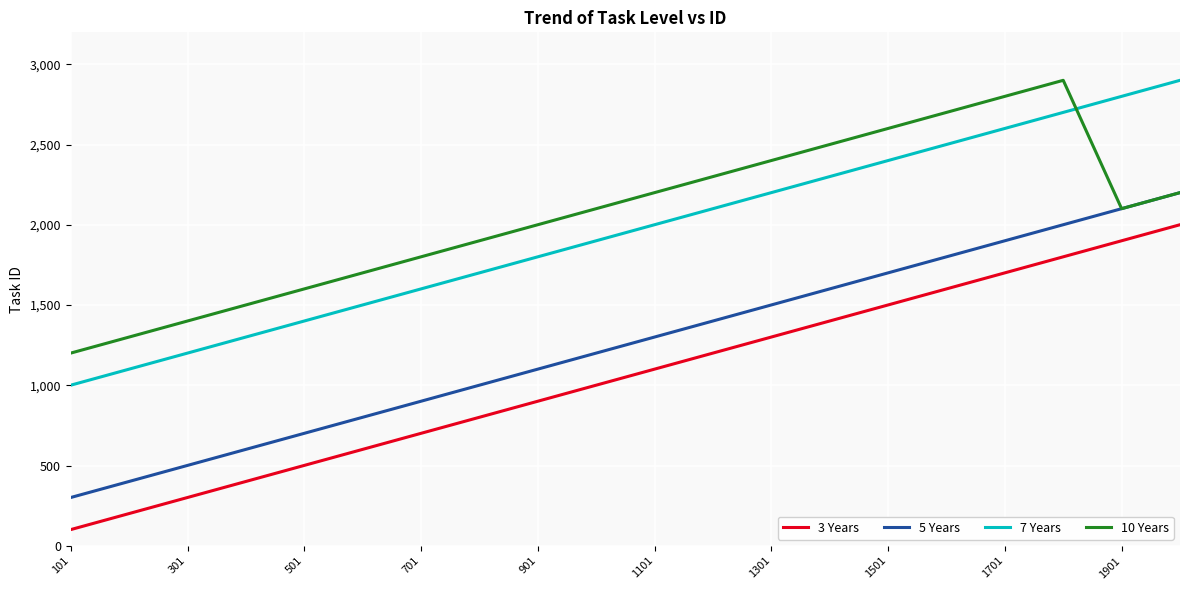

True or false: 10 Years has more than 1 interior local peaks.

False